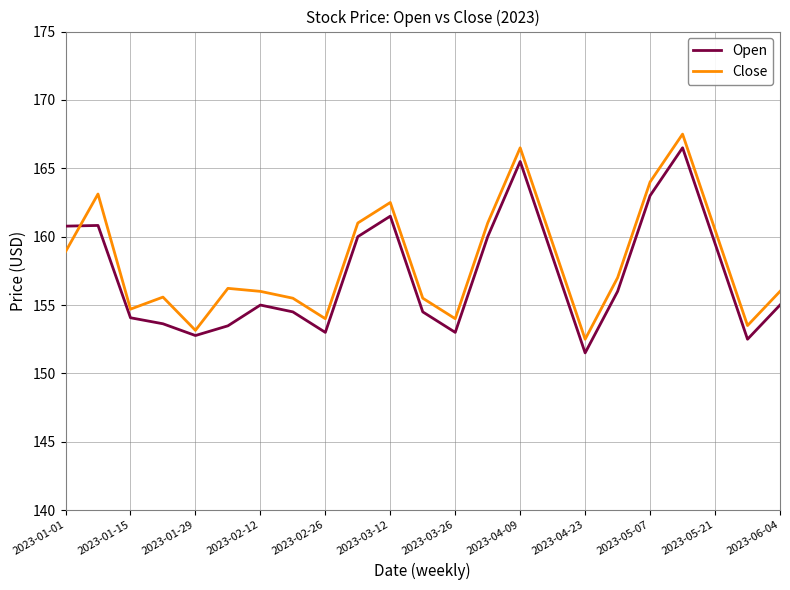

What is the minimum value shown in the chart?

151.5